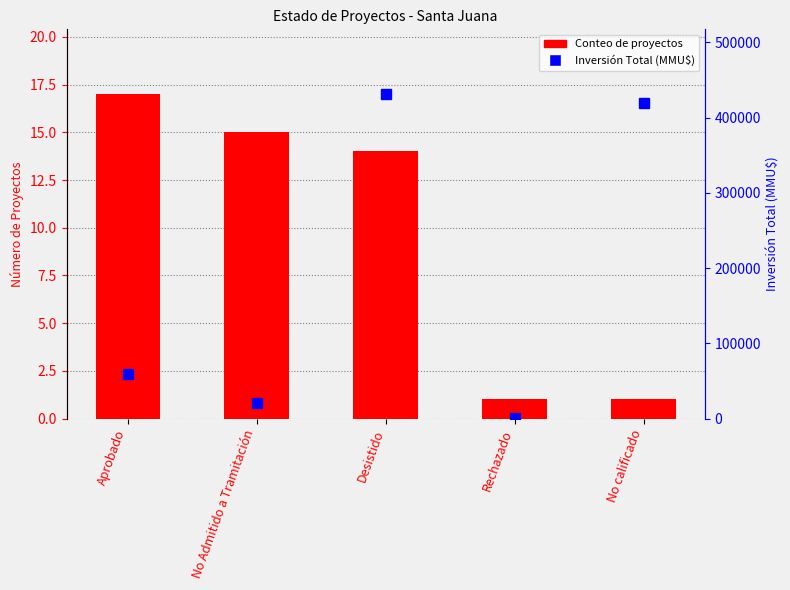

What is the maximum value for Inversión (MMU$)?

431050